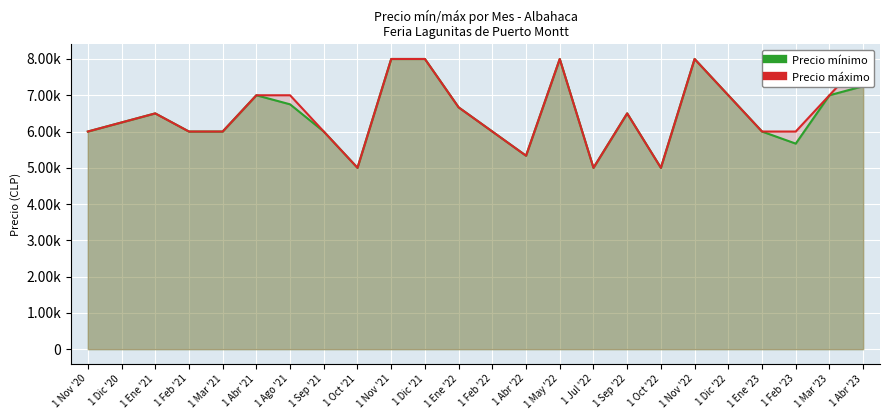

Where does the Precio mínimo series first go above 6500?

1 Abr '21